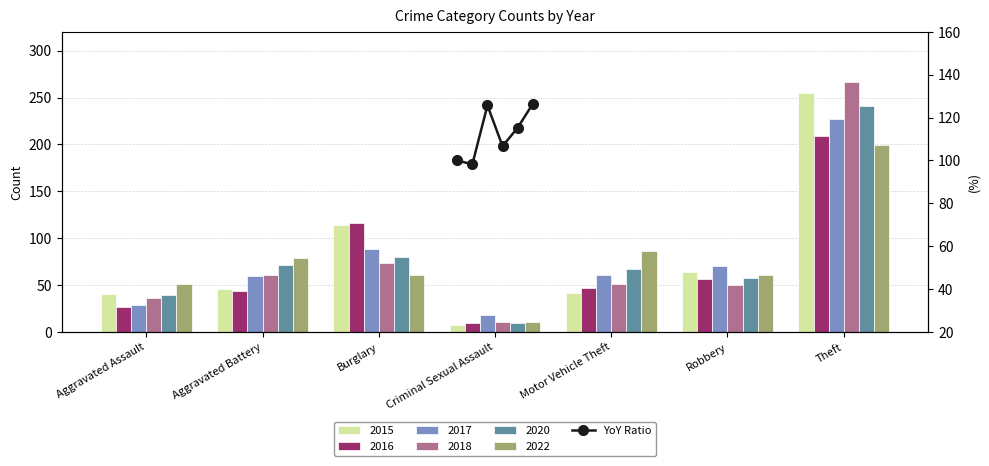

What is the label of the 6th bar from the left?

Robbery